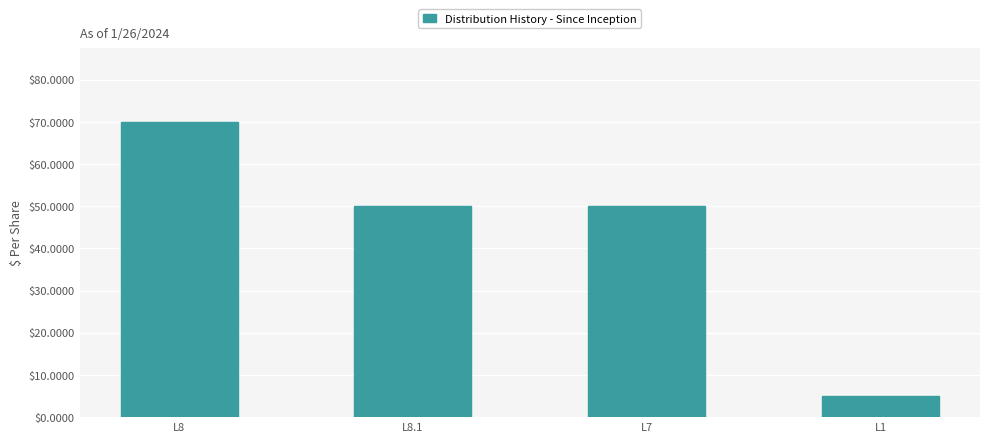

What is the value of the 3rd bar from the left?

50